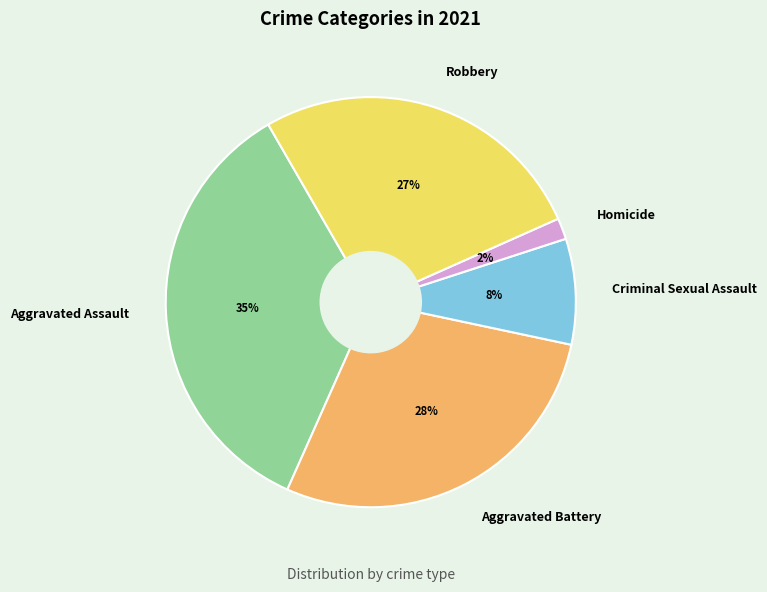

Is there a majority slice in this chart?

No